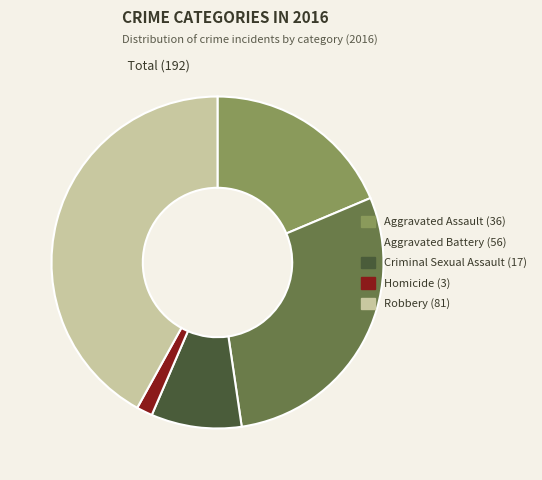

Which category has the smallest portion of the pie?

Homicide